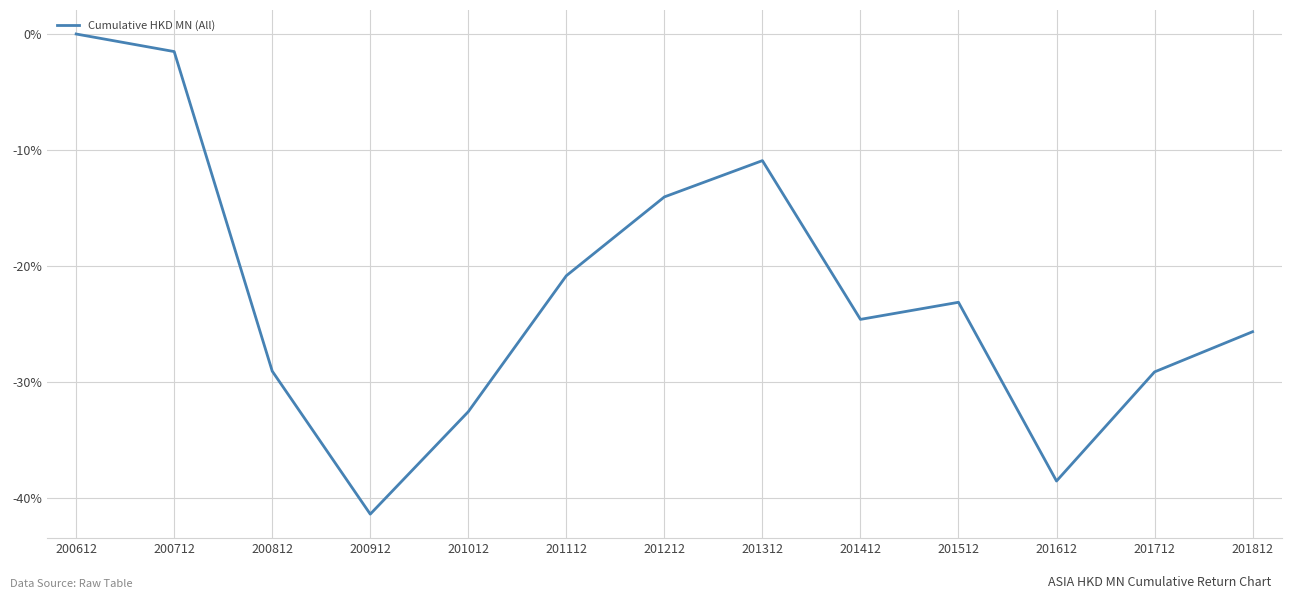

Which label corresponds to the largest value in the chart?

200612